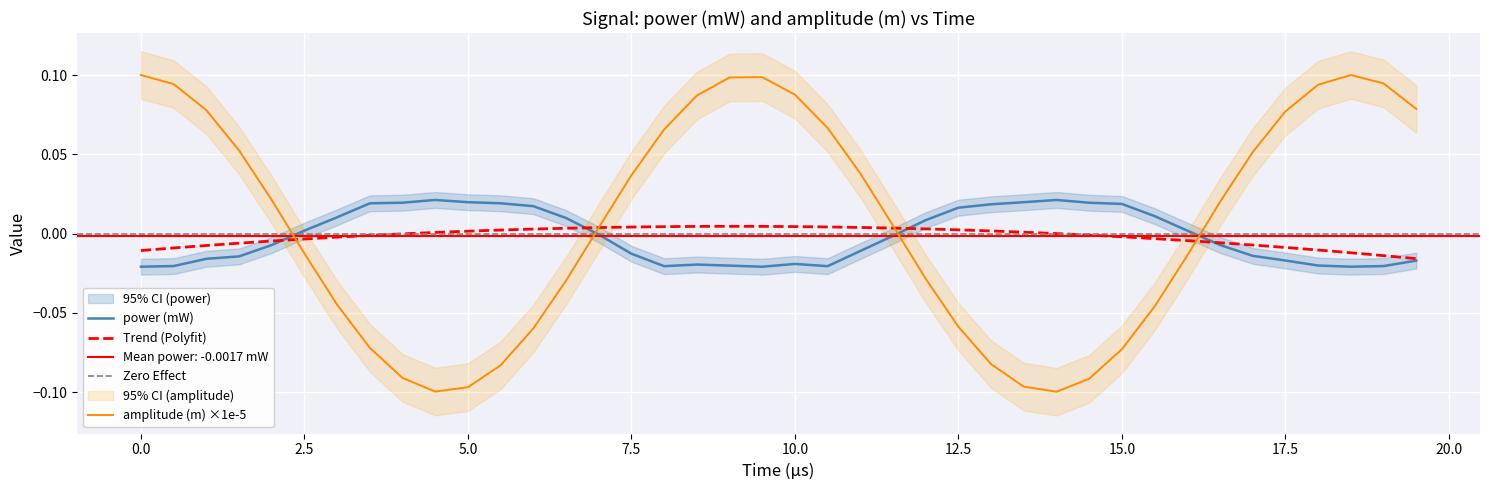

Reading left to right, list all the values displayed in this chart.

power: -0.0	-0.0	-0.0	-0.0	-0.0	0.0	0.0	0.0	0.0	0.0	0.0	0.0	0.0	0.0	-0.0	-0.0	-0.0	-0.0	-0.0	-0.0	-0.0	-0.0	-0.0	-0.0	0.0	0.0	0.0	0.0	0.0	0.0	0.0	0.0	0.0	-0.0	-0.0	-0.0	-0.0	-0.0	-0.0	-0.0
amplitude: 0.1	0.1	0.1	0.1	0.0	-0.0	-0.0	-0.1	-0.1	-0.1	-0.1	-0.1	-0.1	-0.0	0.0	0.0	0.1	0.1	0.1	0.1	0.1	0.1	0.0	0.0	-0.0	-0.1	-0.1	-0.1	-0.1	-0.1	-0.1	-0.0	-0.0	0.0	0.1	0.1	0.1	0.1	0.1	0.1